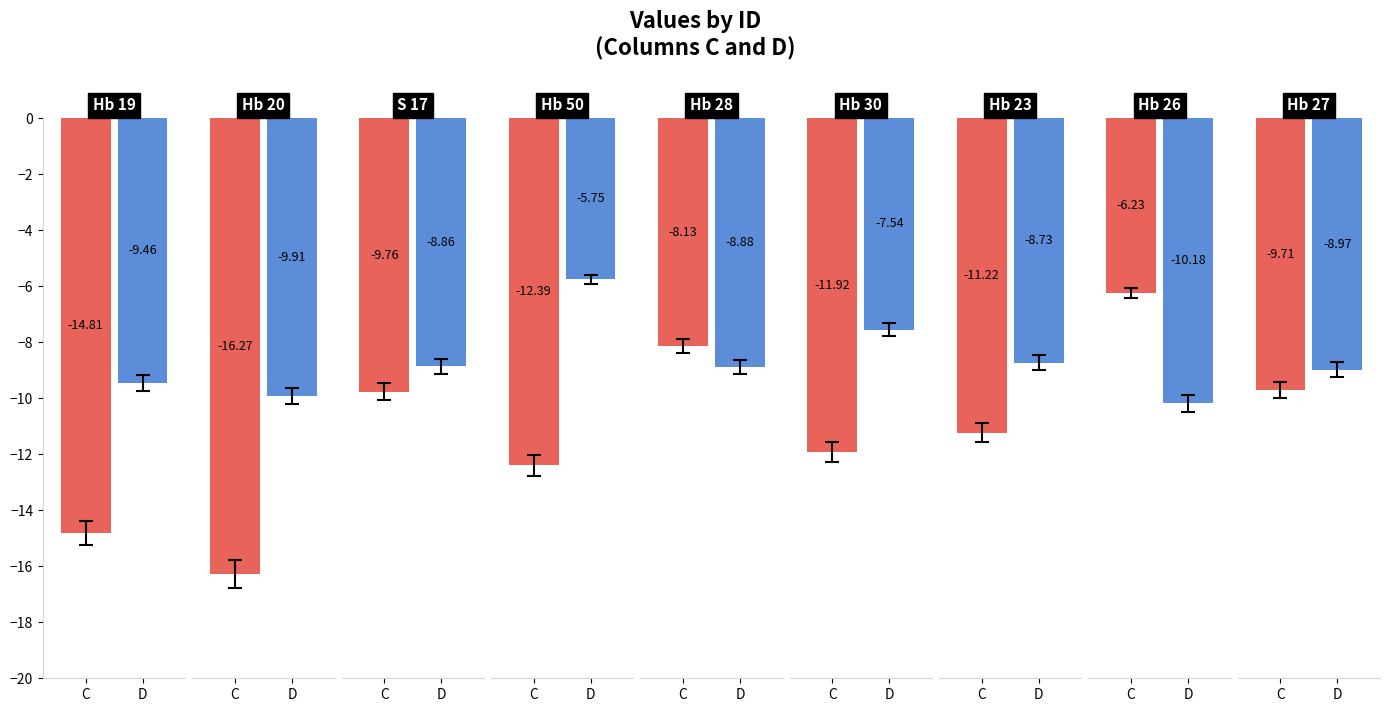

What is the average value of the D series?

-8.7